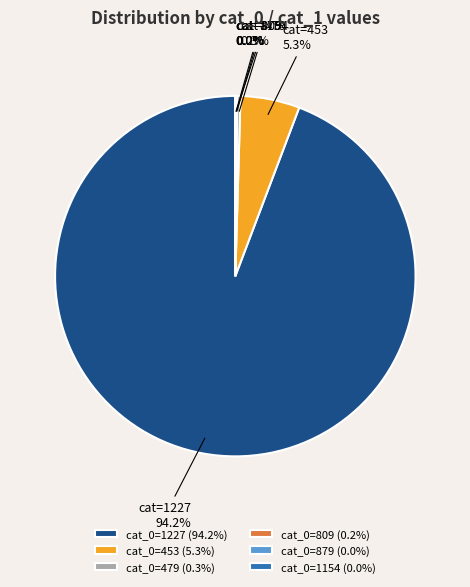

Combined, do cat_0=1227 (94.2%) and cat_0=479 (0.3%) account for over 50%?

Yes